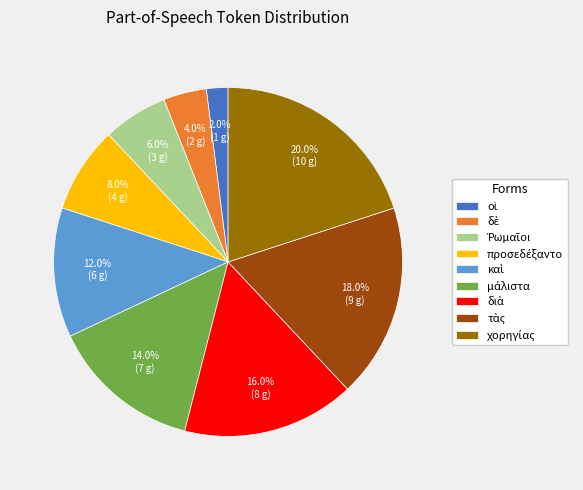

Rank the categories by value from lowest to highest.

οἱ, δὲ, Ῥωμαῖοι, προσεδέξαντο, καὶ, μάλιστα, διὰ, τὰς, χορηγίας